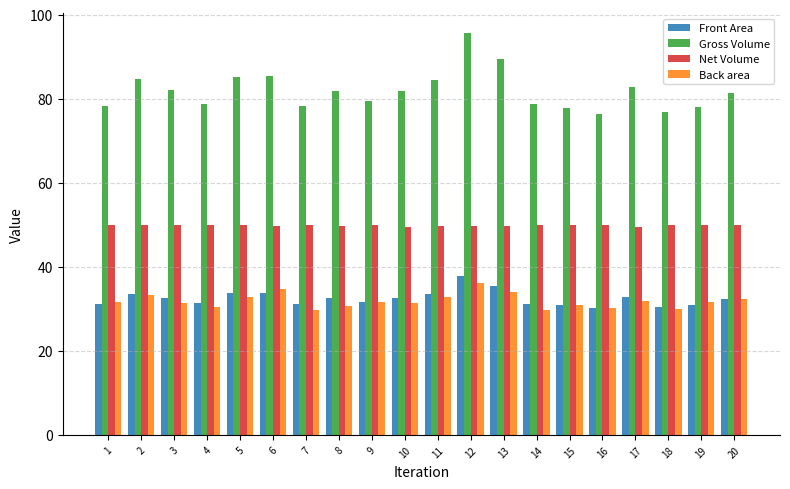

What is the sum of all Net Volume values?

996.6